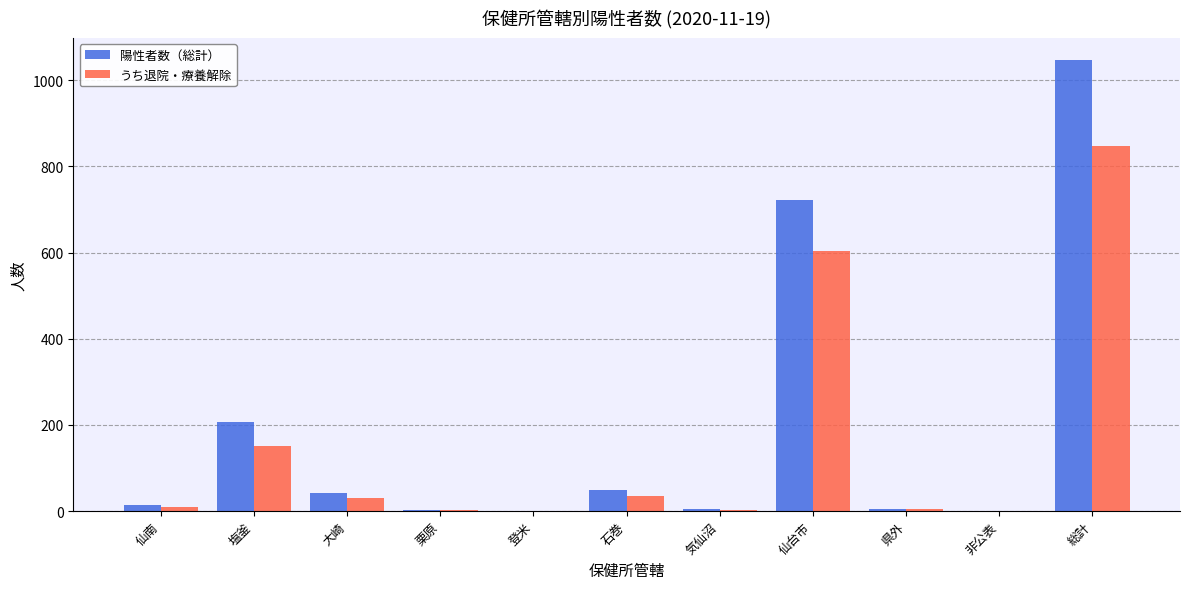

What is the total value across all series at 仙南?

24